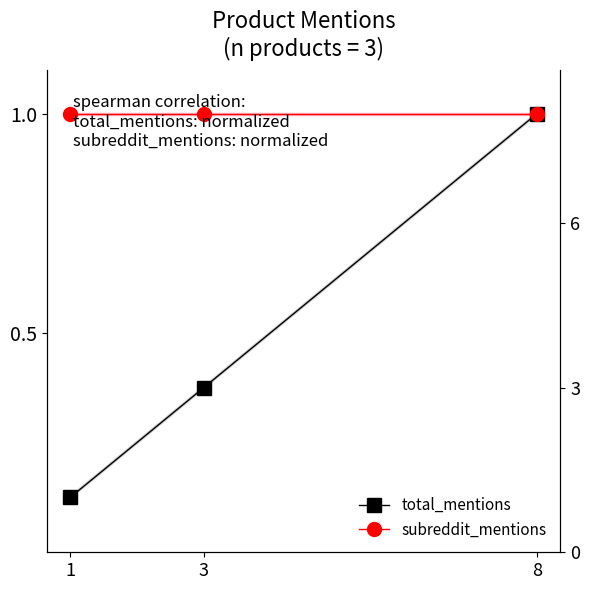

At 3, list the series in order from largest to smallest.

subreddit_mentions, total_mentions